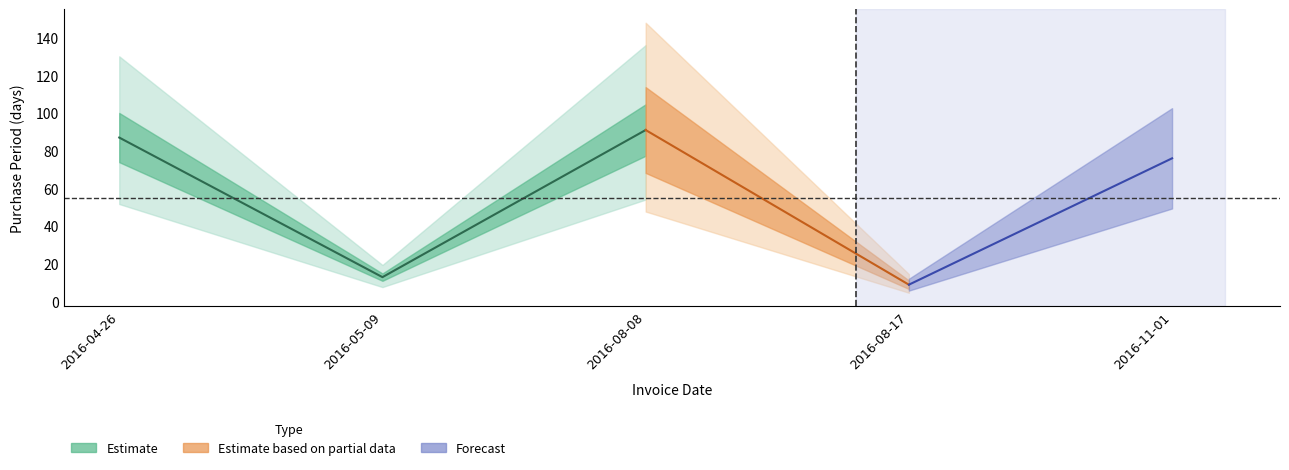

What is the smallest value displayed?

9